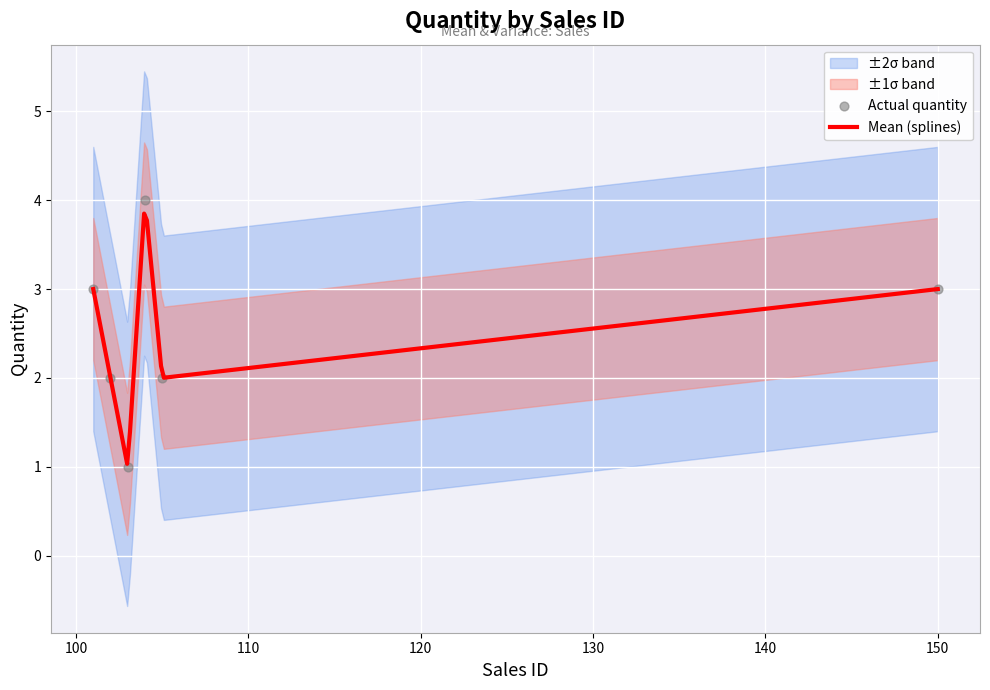

Which has a higher value, 150 or 104?

104